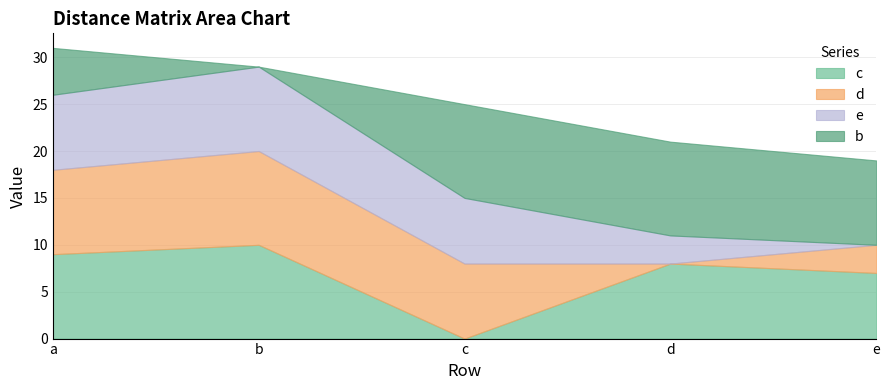

True or false: e has more than 1 points higher than both neighbors.

False